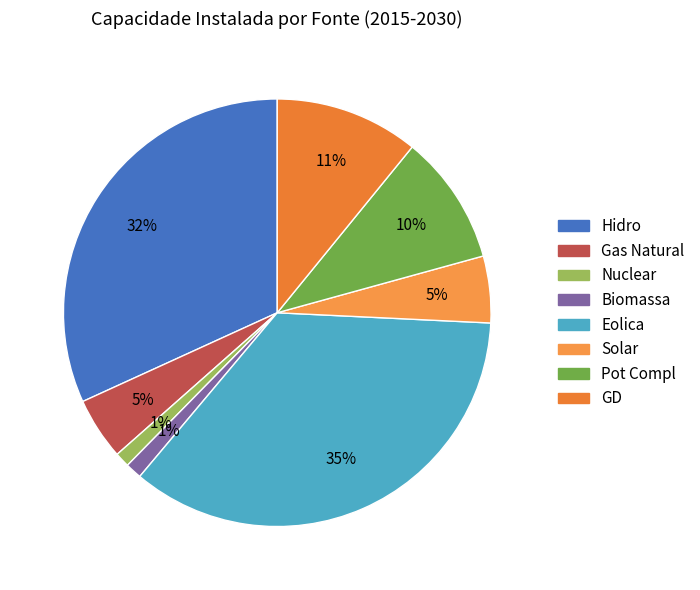

Approximately how many times larger is the value at Solar compared to Pot Compl?

0.5